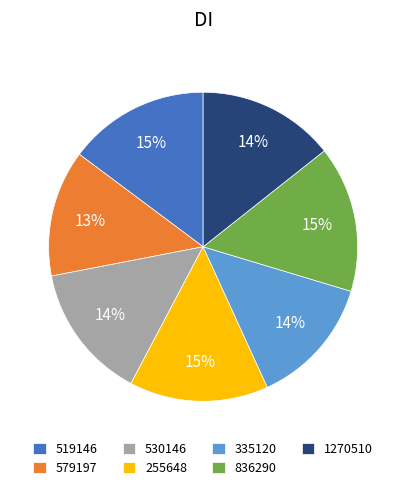

What percentage is the 530146 slice, to the nearest percent?

14%